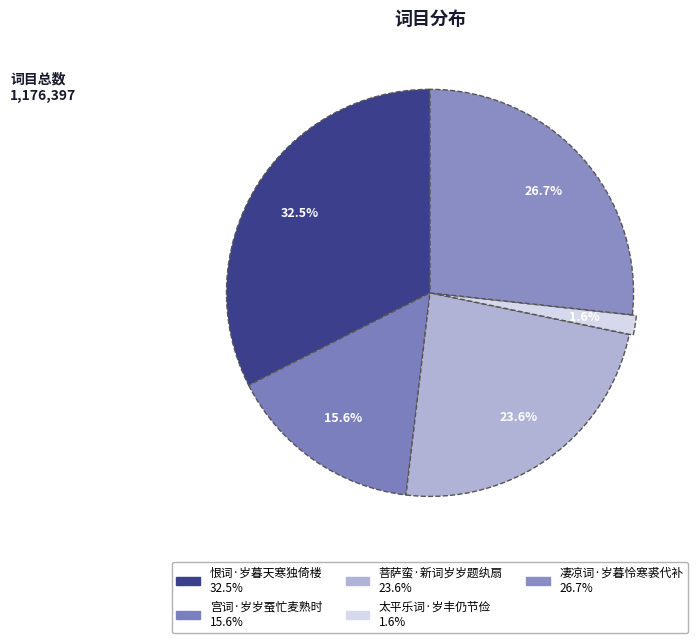

To the nearest percent, what portion does 太平乐词·岁丰仍节俭 represent?

2%